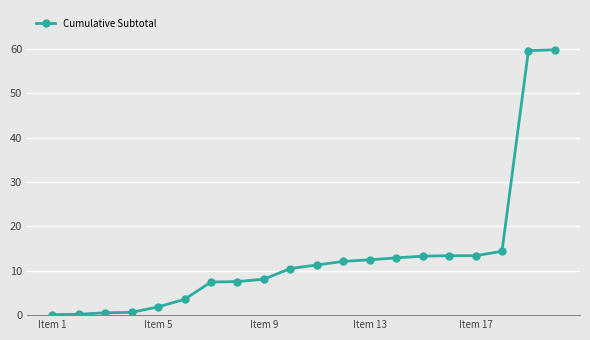

How many values exceed 11?

10